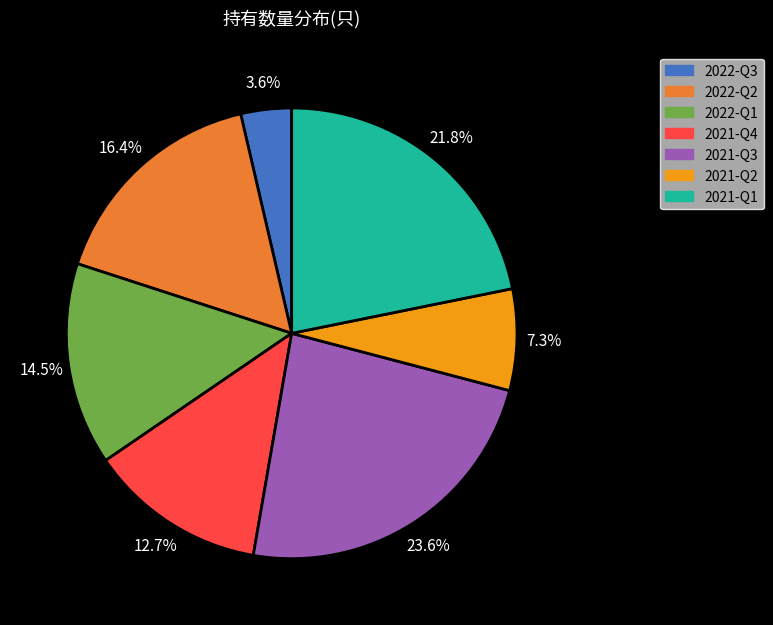

What percentage do 2021-Q2 and 2021-Q3 together represent?

30.9%